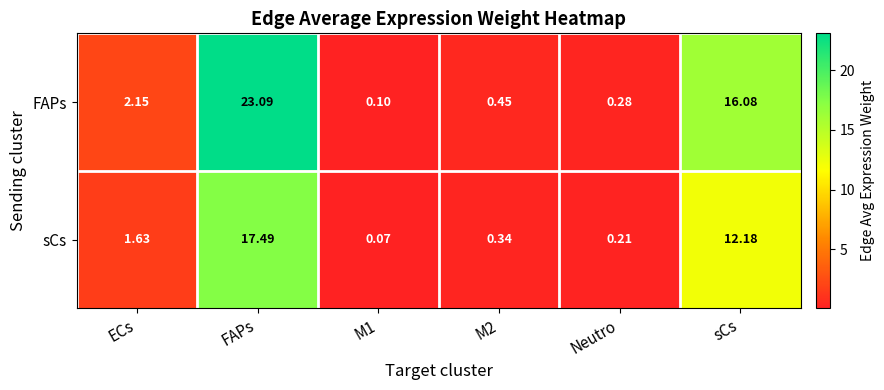

Rank the series by their average value, from lowest to highest.

sCs, FAPs